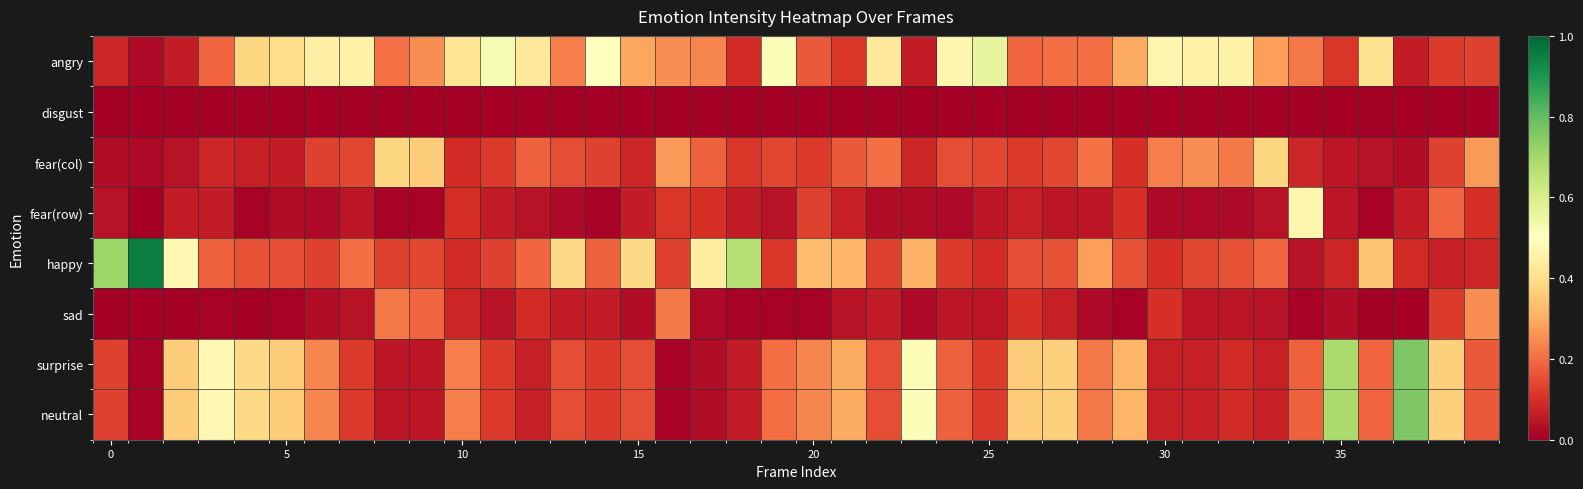

At which category is the sum across all series the highest?

37